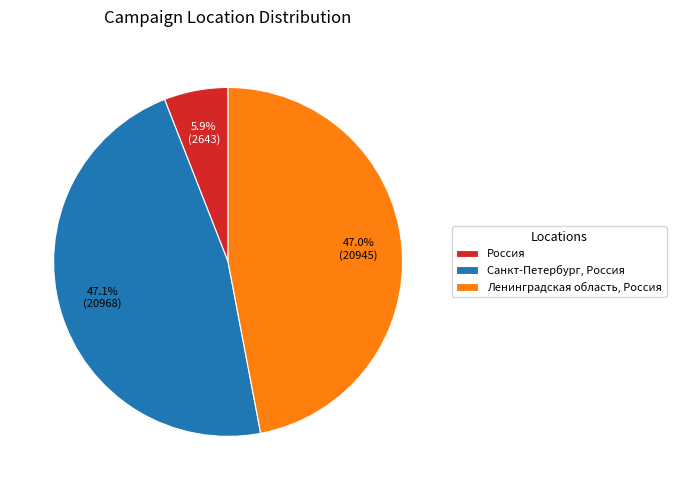

Is Россия the majority of the pie?

No